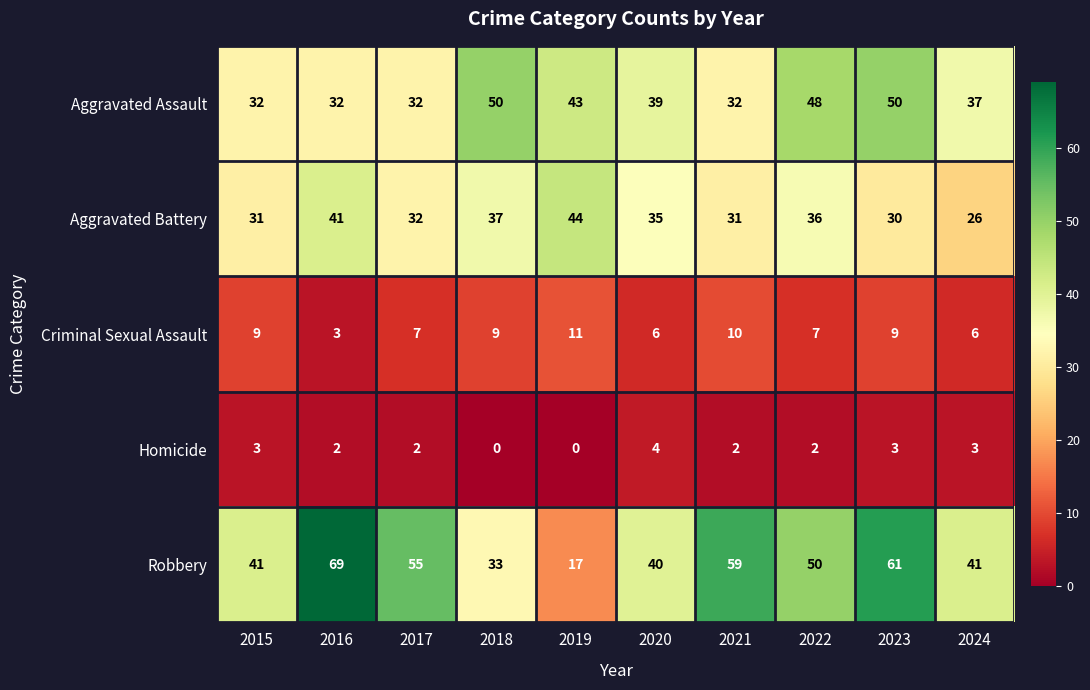

Rank the series by their maximum value, from highest to lowest.

Robbery, Aggravated Assault, Aggravated Battery, Criminal Sexual Assault, Homicide